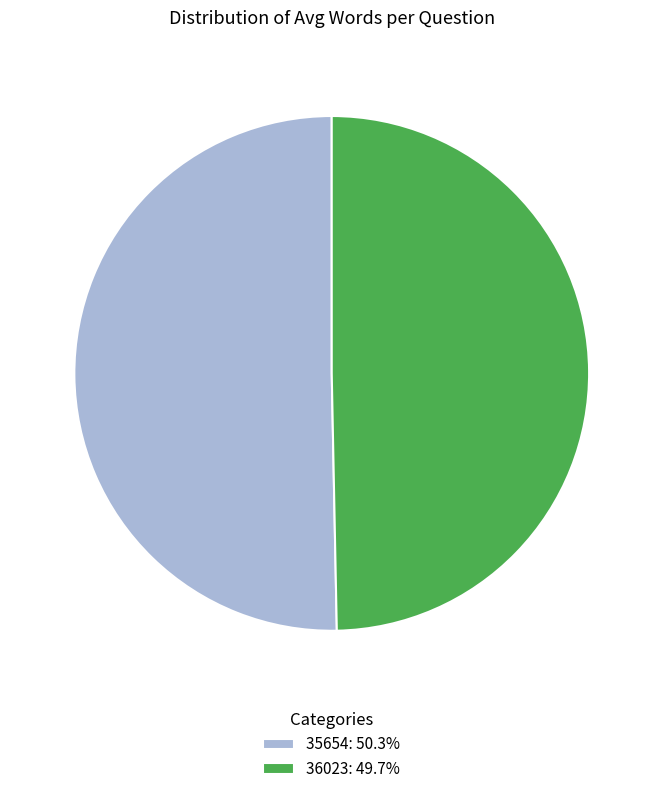

Is there any slice that represents more than half of the pie?

Yes